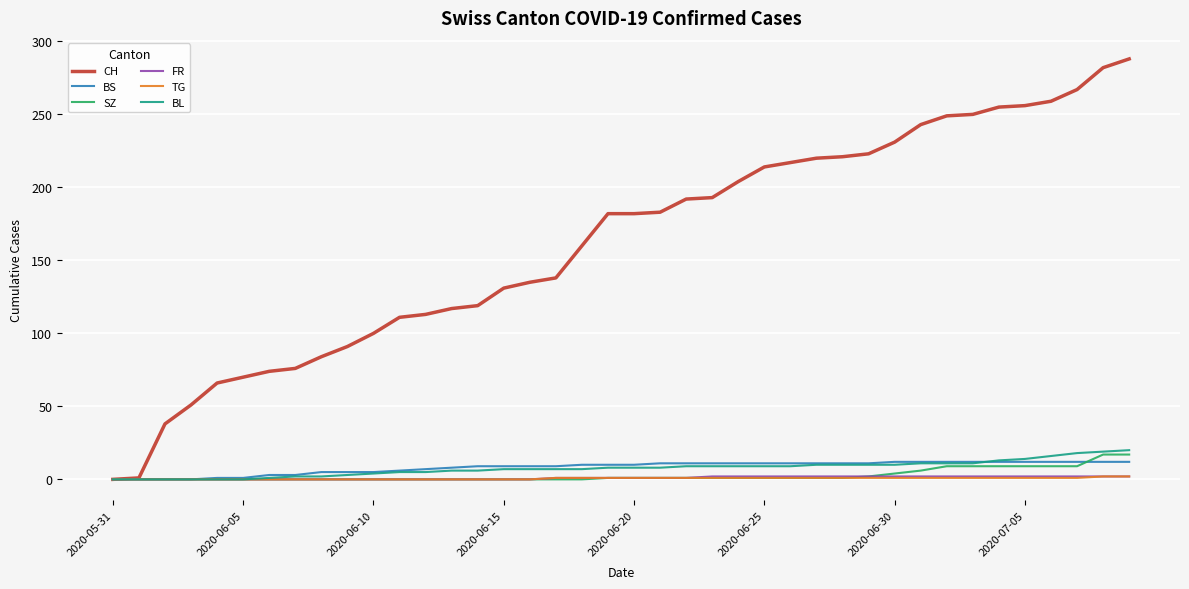

Which series has the largest range (max minus min)?

CH